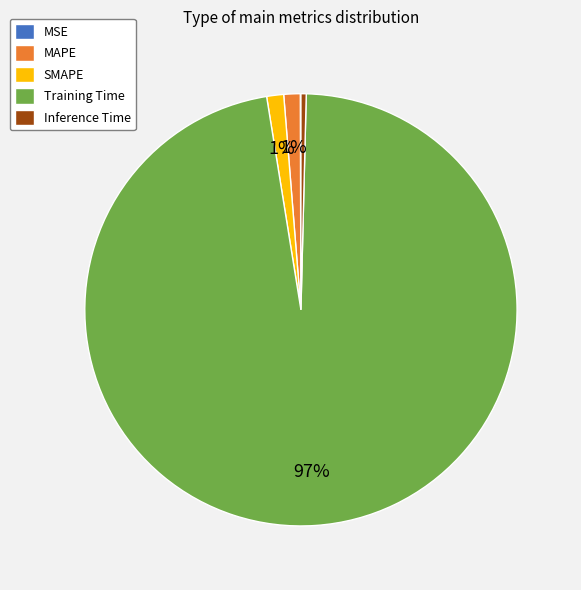

Is the sum of Training Time and SMAPE greater than half?

Yes